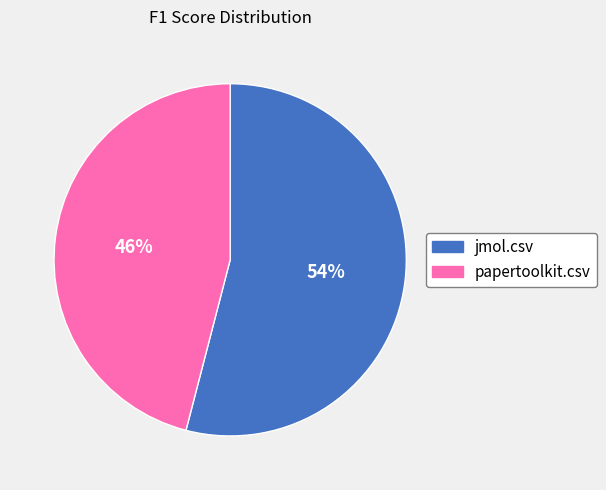

Which slice represents more than half of the pie?

jmol.csv